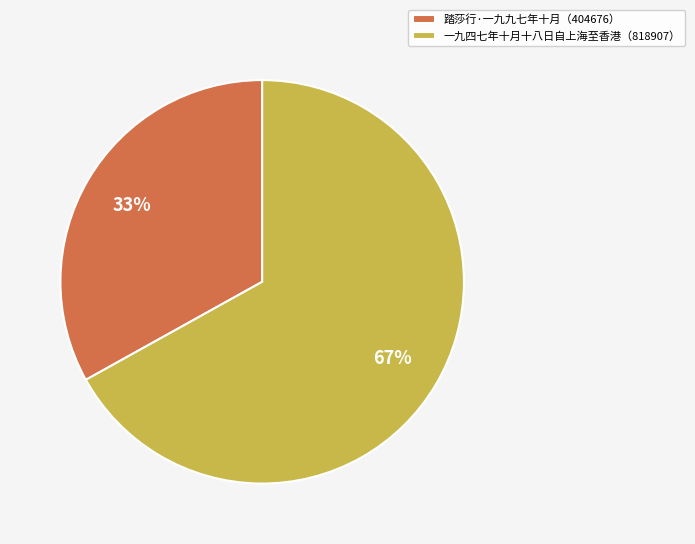

To the nearest percent, what portion does 一九四七年十月十八日自上海至香港（818907） represent?

67%